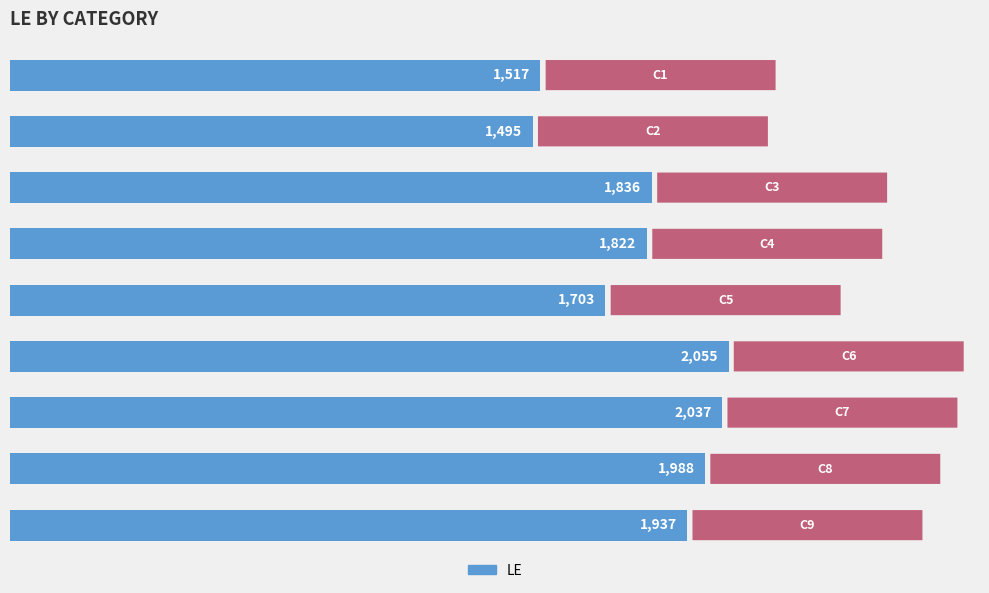

What is the sum of all values?

16390